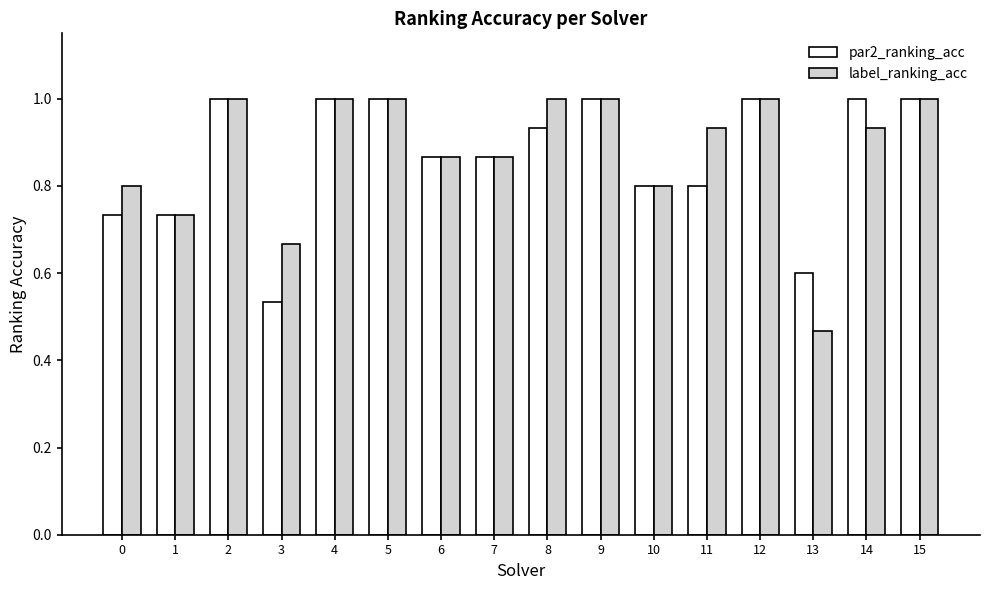

Are the bars grouped side by side (vs. stacked)?

Yes